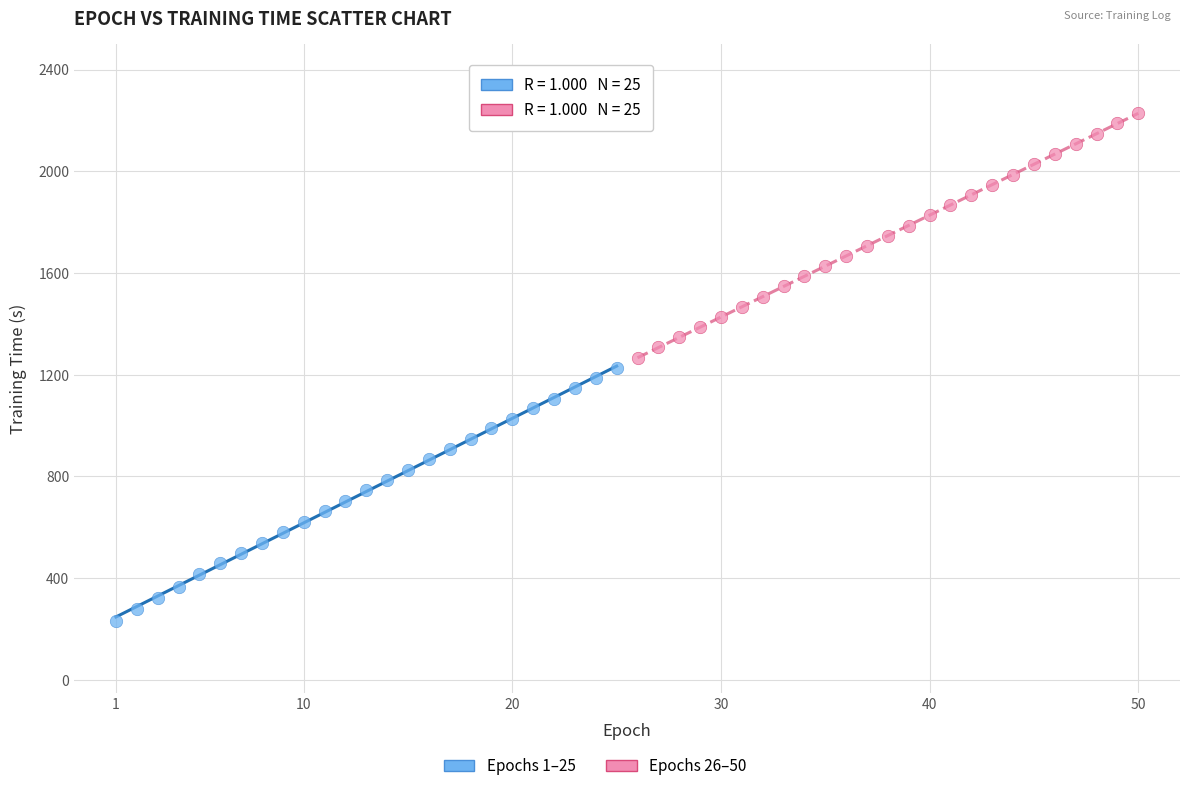

Which series reaches the maximum Y coordinate?

Epochs 26–50